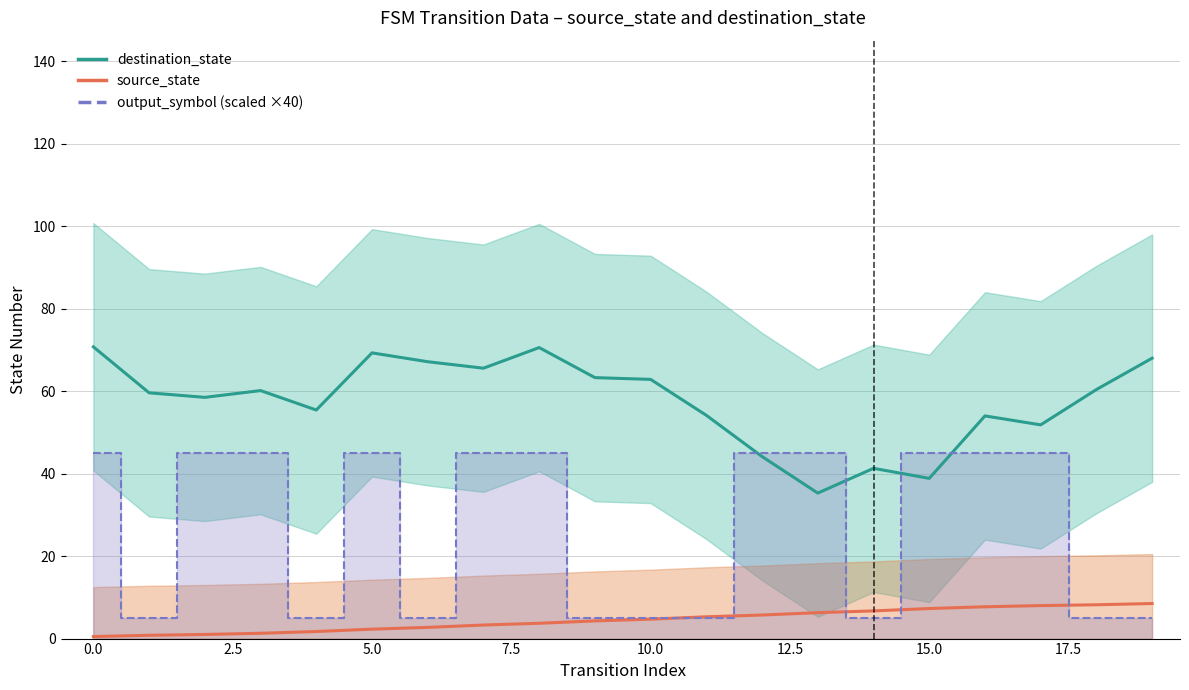

True or false: source_state and destination_state intersect in this chart.

False